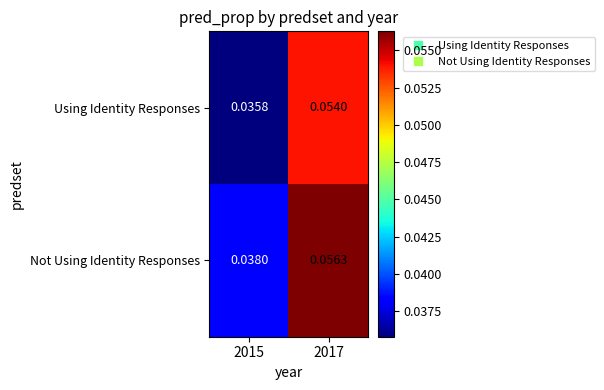

Rank the series by their maximum value, from lowest to highest.

Using Identity Responses, Not Using Identity Responses